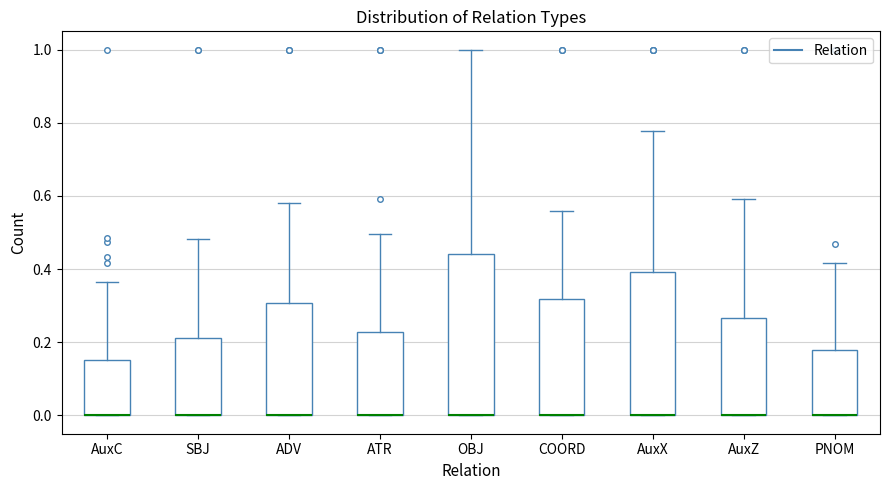

Reading left to right, read every box against the y-axis: the position of its median line, the range the box covers, and the ends of its whiskers. The values are not printed on the chart, so give them approximately, as read against the axis.

AuxC: median 0.00 (drawn on the box's lower edge), box 0.00 to 0.16, whiskers 0.00 to 0.36
SBJ: median 0.00 (drawn on the box's lower edge), box 0.00 to 0.22, whiskers 0.00 to 0.48
ADV: median 0.00 (drawn on the box's lower edge), box 0.00 to 0.30, whiskers 0.00 to 0.58
ATR: median 0.00 (drawn on the box's lower edge), box 0.00 to 0.22, whiskers 0.00 to 0.50
OBJ: median 0.00 (drawn on the box's lower edge), box 0.00 to 0.44, whiskers 0.00 to 1.00
COORD: median 0.00 (drawn on the box's lower edge), box 0.00 to 0.32, whiskers 0.00 to 0.56
AuxX: median 0.00 (drawn on the box's lower edge), box 0.00 to 0.40, whiskers 0.00 to 0.78
AuxZ: median 0.00 (drawn on the box's lower edge), box 0.00 to 0.26, whiskers 0.00 to 0.60
PNOM: median 0.00 (drawn on the box's lower edge), box 0.00 to 0.18, whiskers 0.00 to 0.42